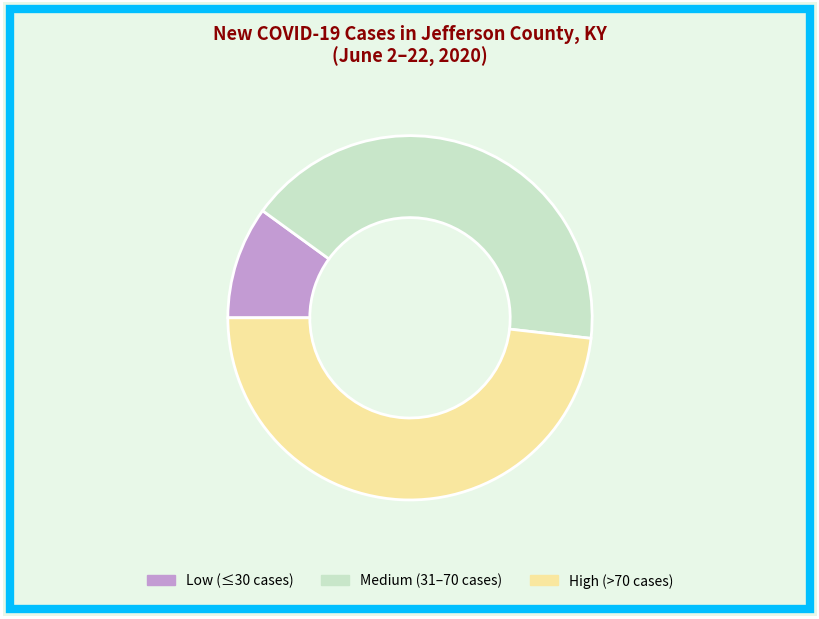

Is there any slice that represents more than half of the pie?

No